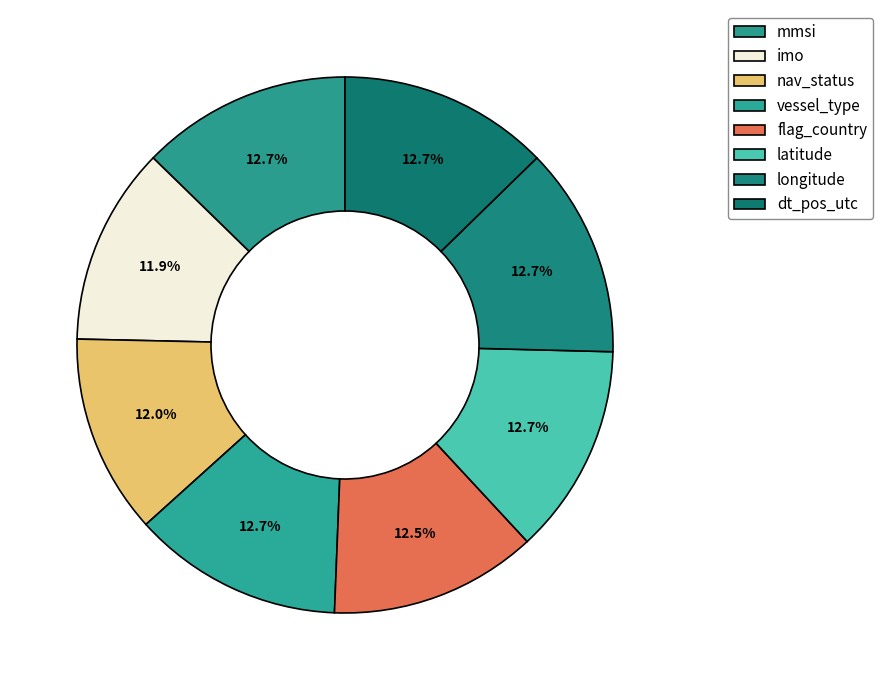

To the nearest percent, what is the average slice percentage?

12%